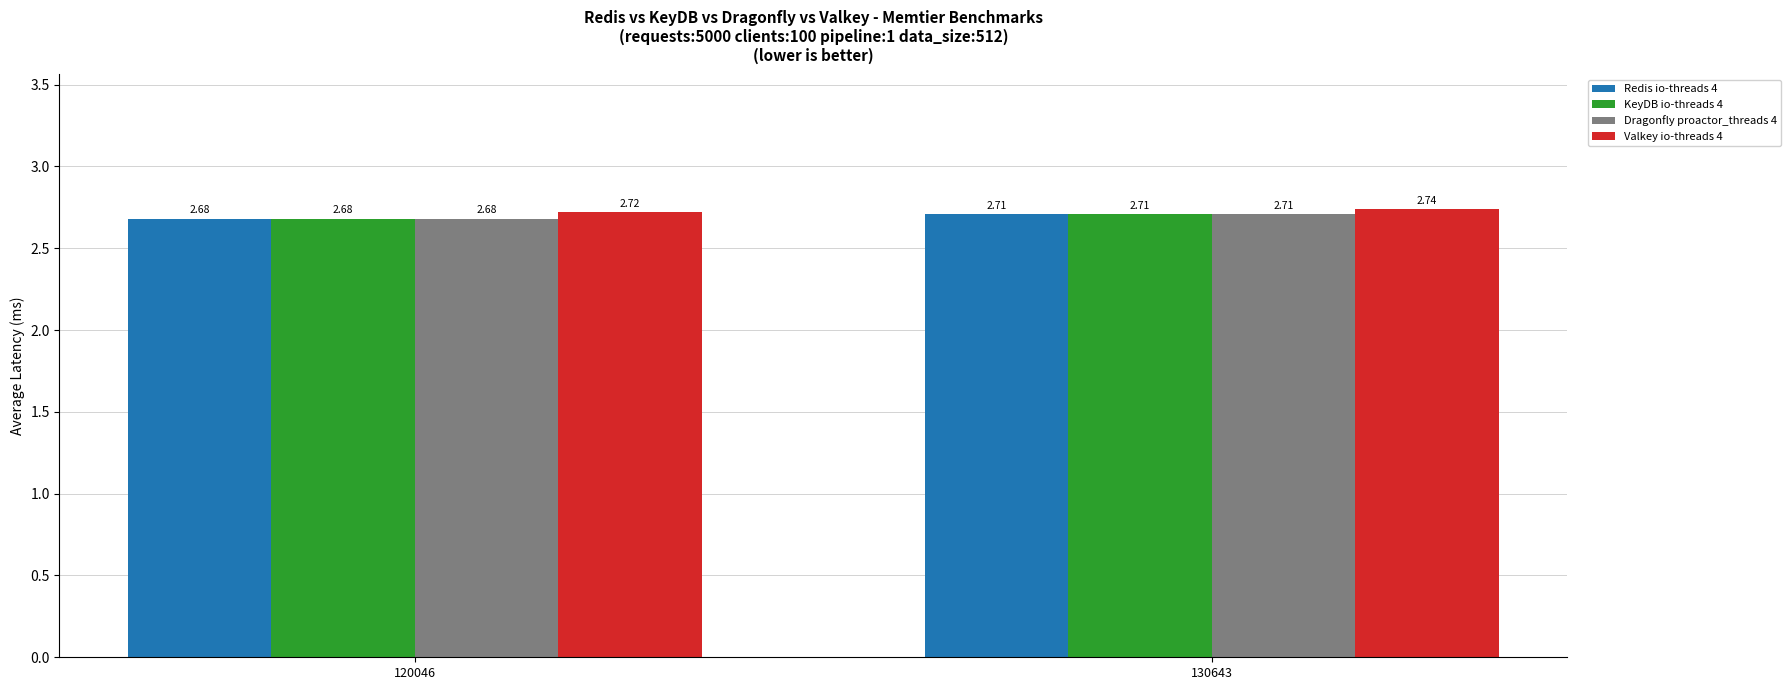

What is the total value across all series at 120046?

10.8